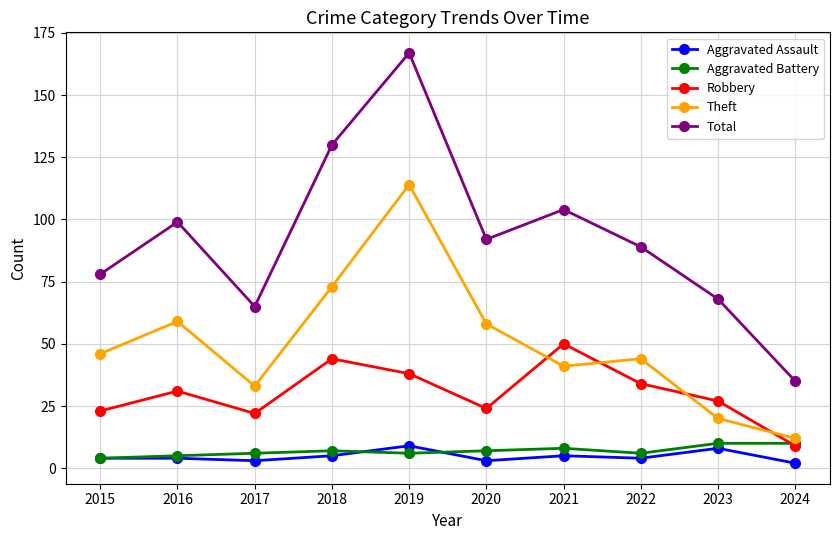

True or false: Aggravated Assault has a value of 5 at 2018.

True